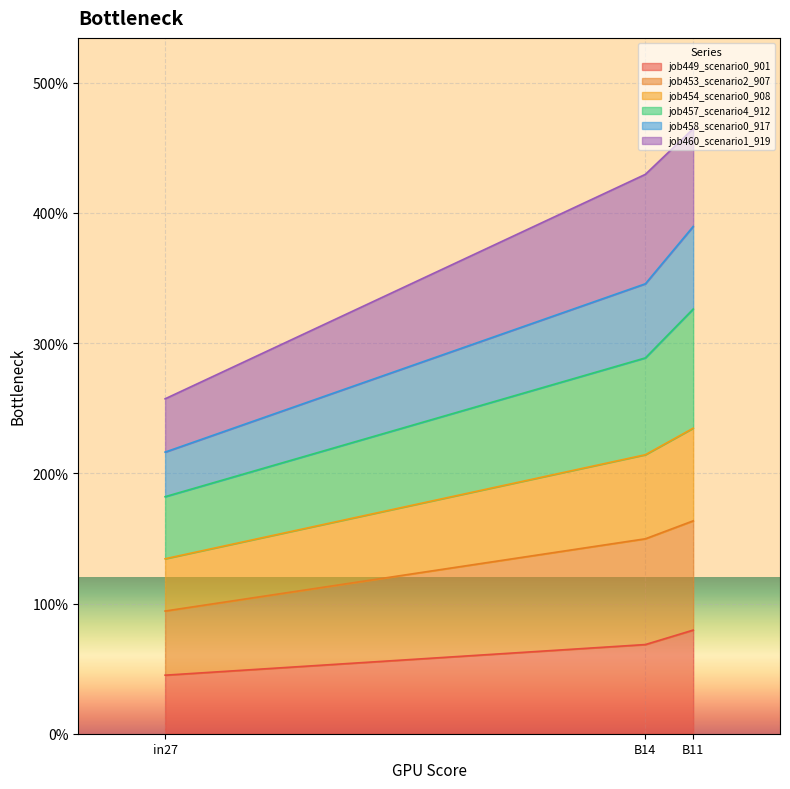

What is the smallest value displayed?

0.4